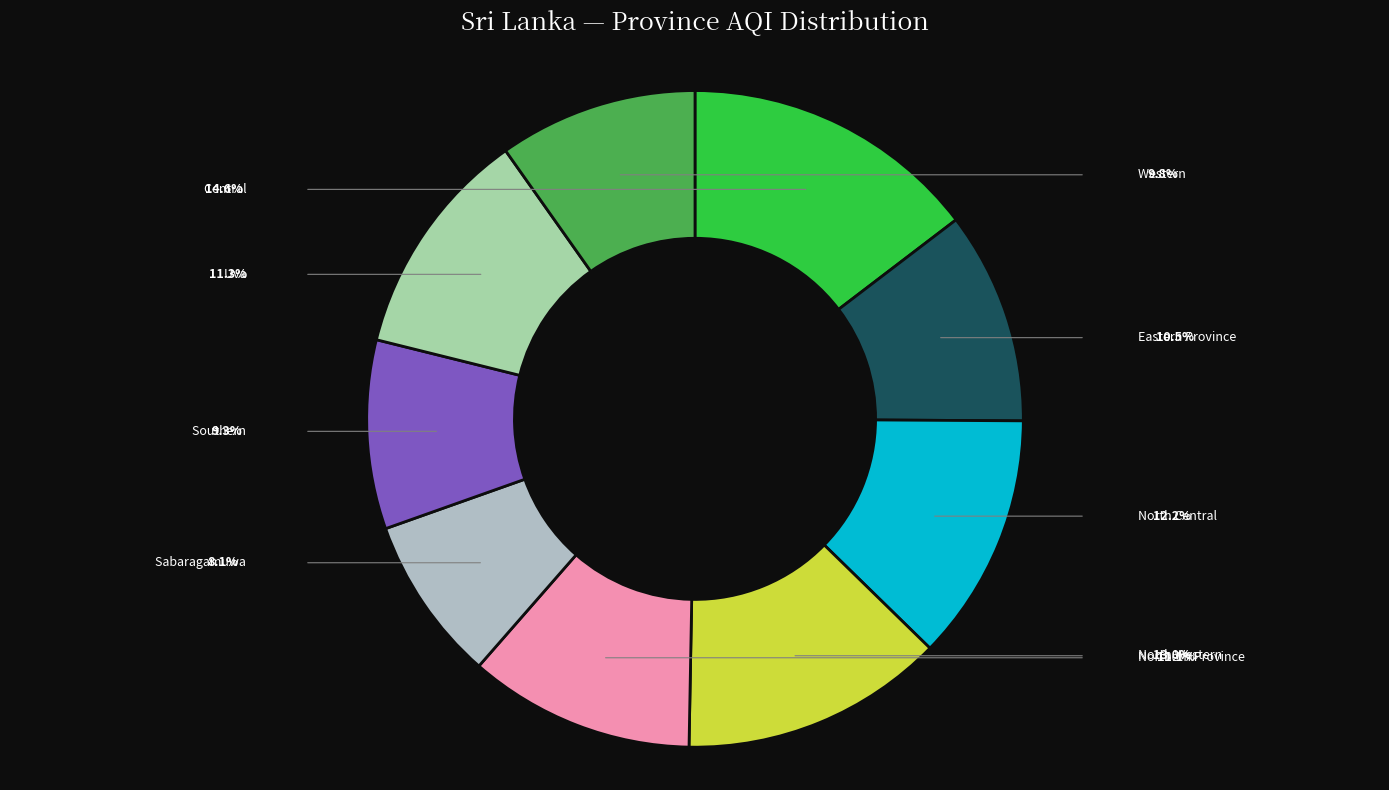

True or false: North Central accounts for 22% of the total.

False